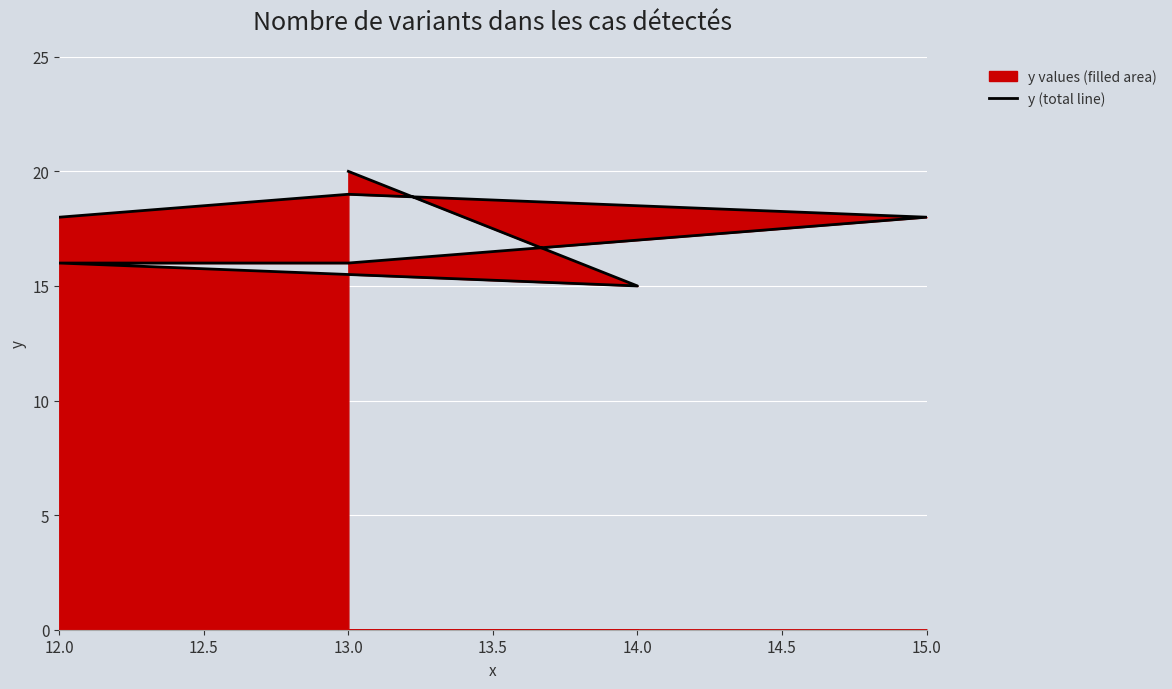

Reading left to right, transcribe all the data shown in this chart.

18	19	18	16	16	15	20